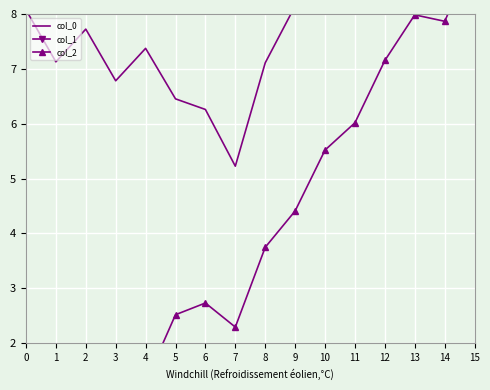

At which category is the sum across all series the highest?

14